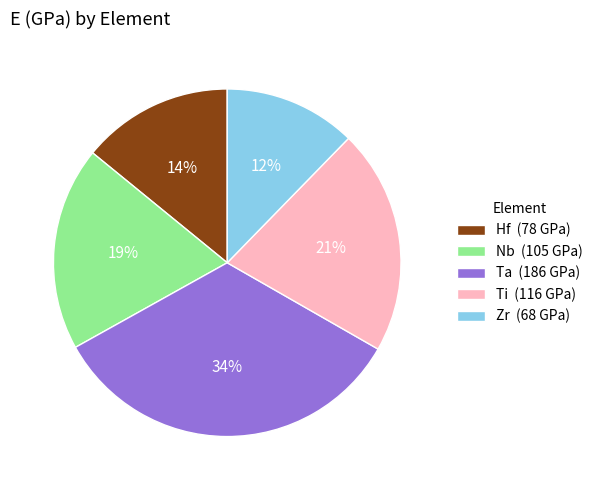

Does Zr account for over 50% of the chart?

No